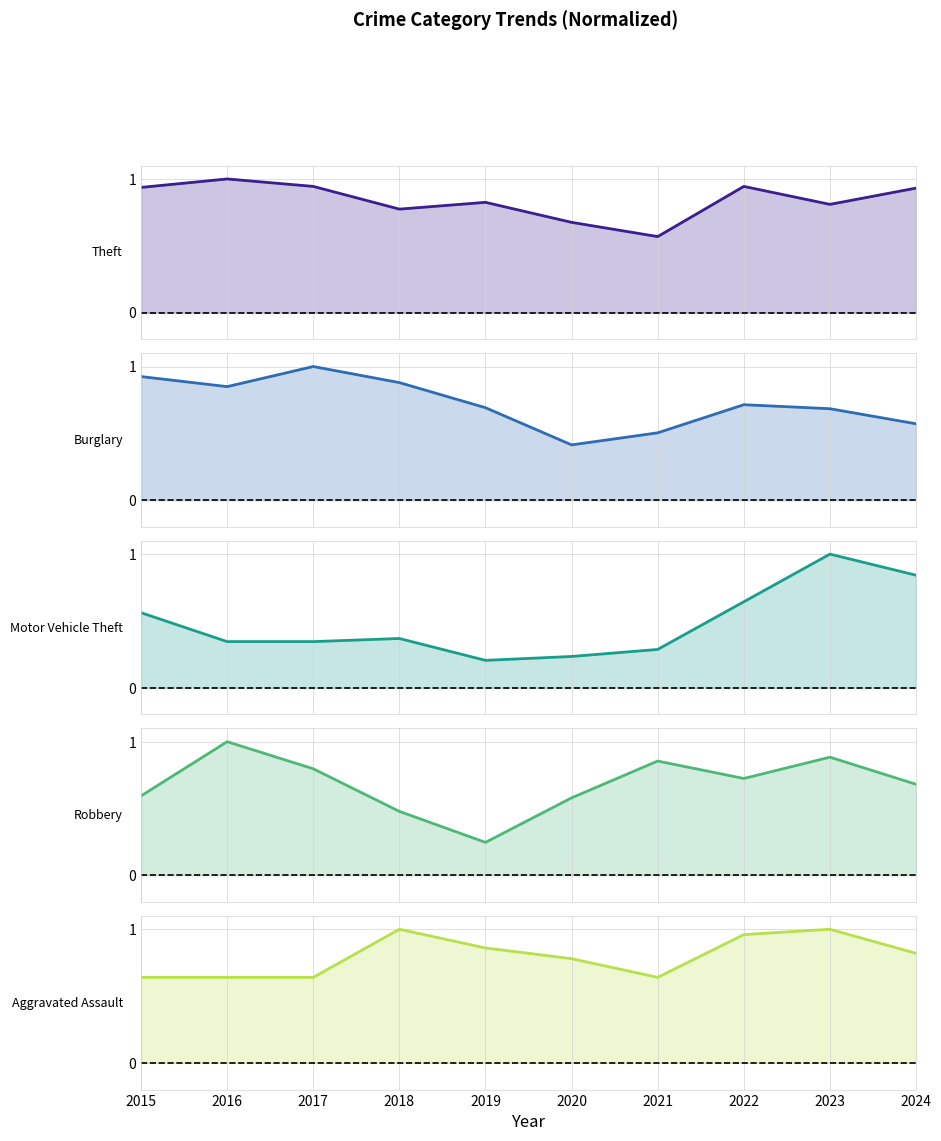

What is the value of the Theft point at the 9th from the left?

0.8